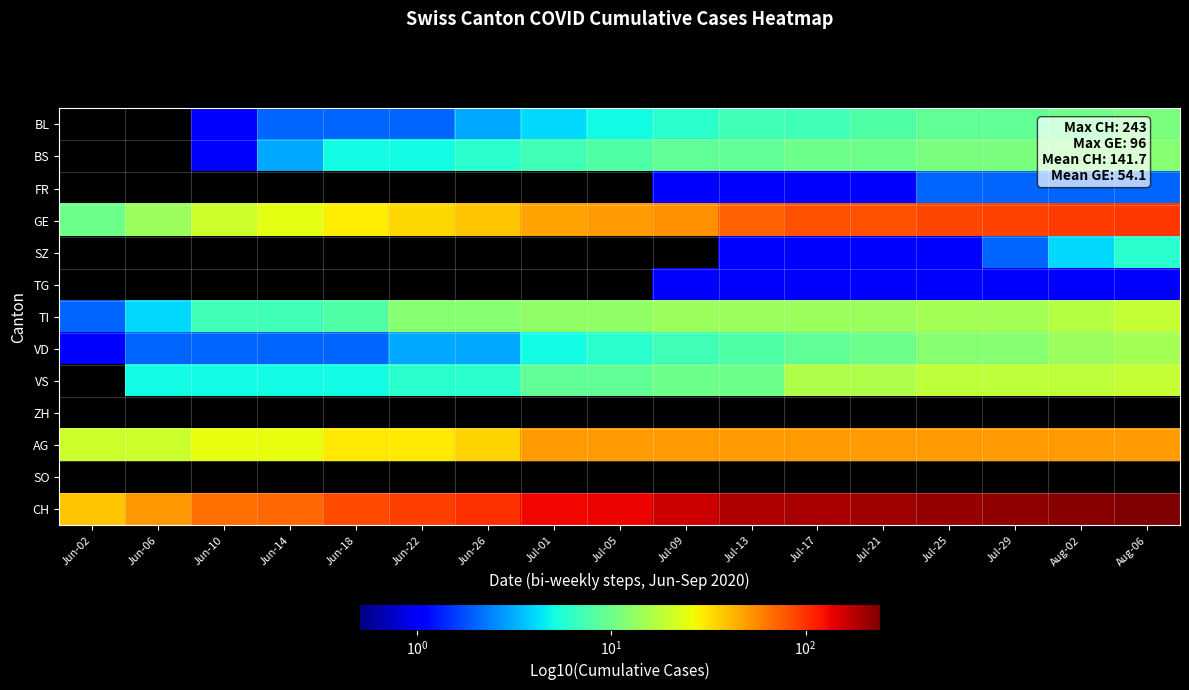

What is the spread (max minus min) of values at Jul-01?

131